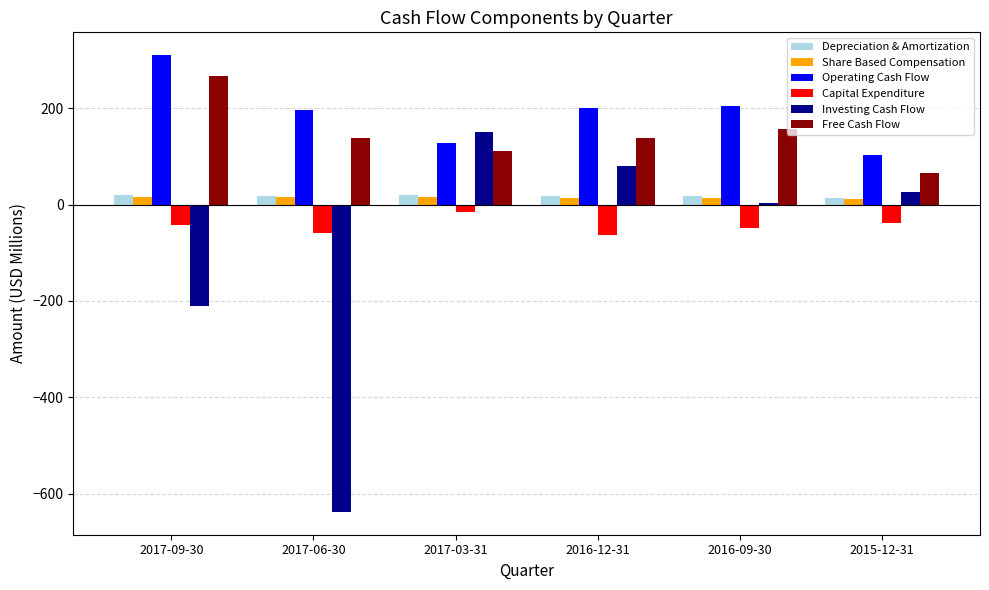

How many groups of bars are there?

6